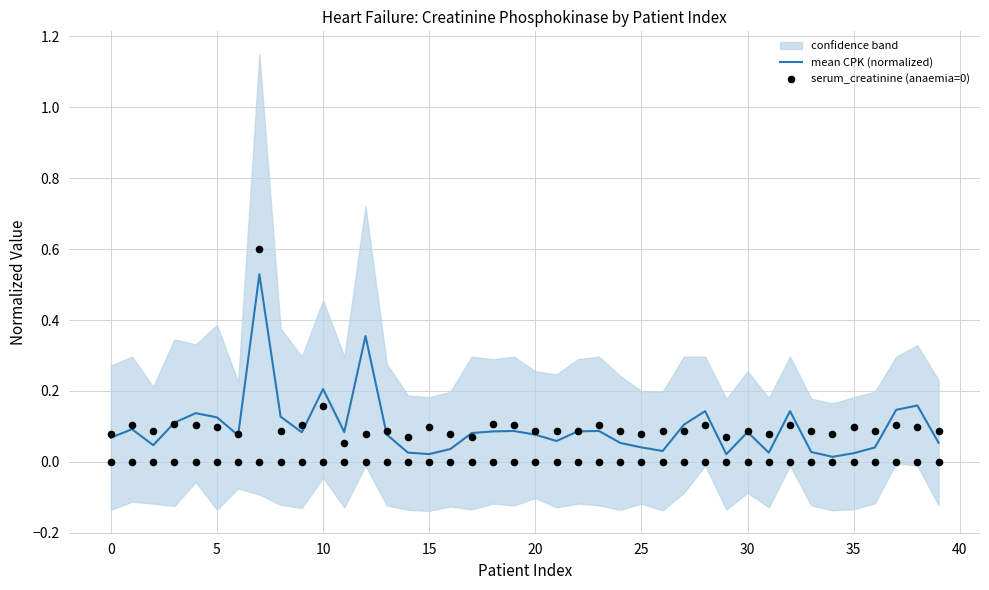

Which series has the largest Y range (max minus min)?

serum_creatinine (anaemia=0)